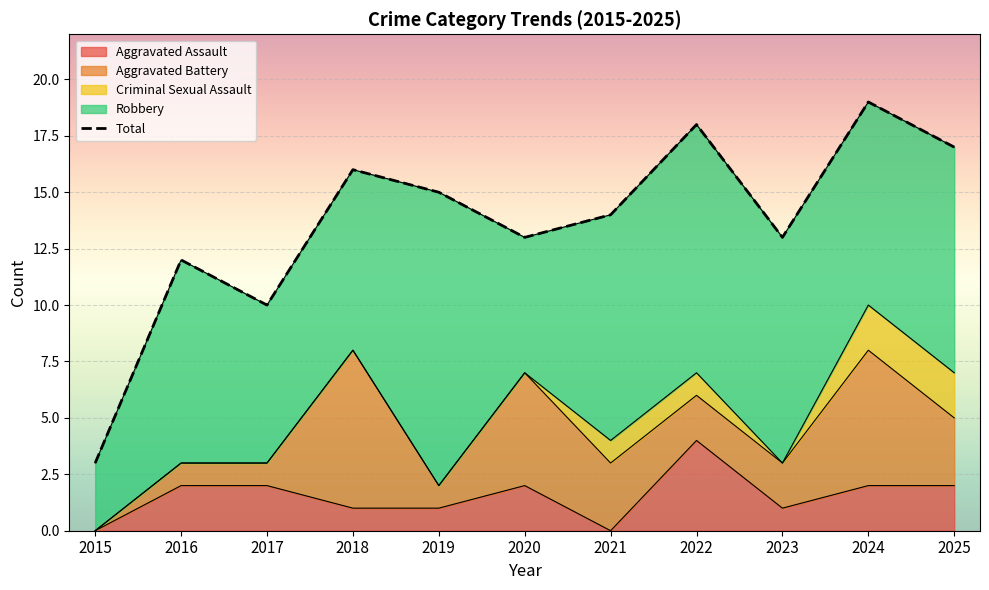

How many distinct data groups are displayed?

5